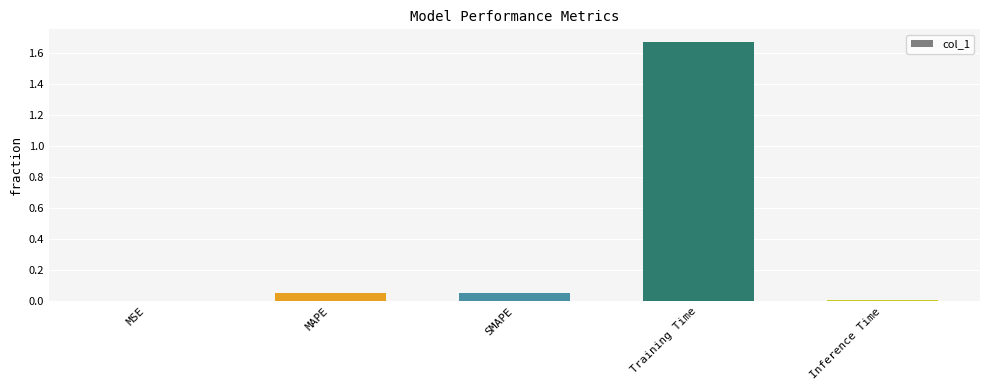

Which label corresponds to the largest value in the chart?

Training Time